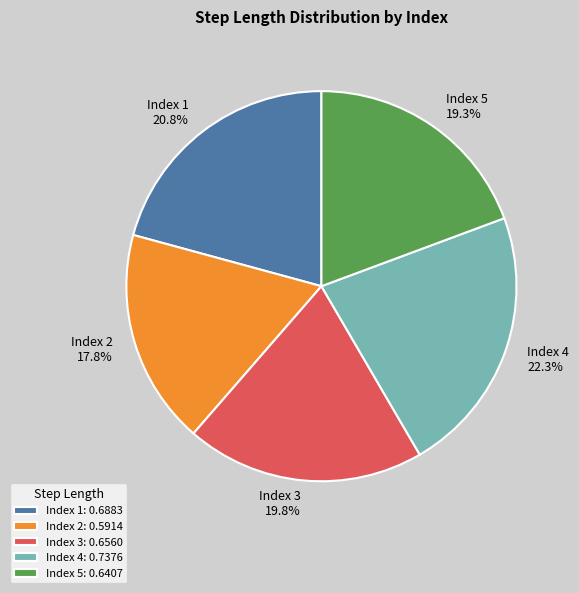

What percentage is NOT represented by Index 1?

79.2%